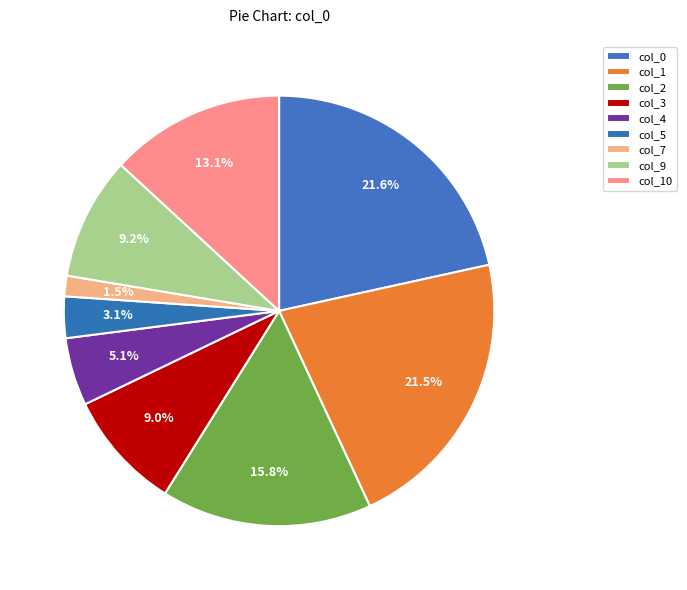

Which category has the smallest portion of the pie?

7